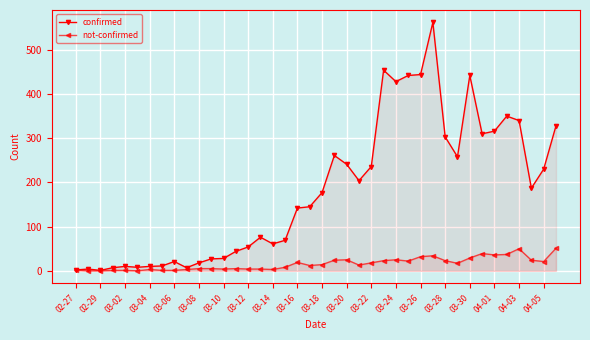

True or false: confirmed has more than 0 interior local peaks.

True